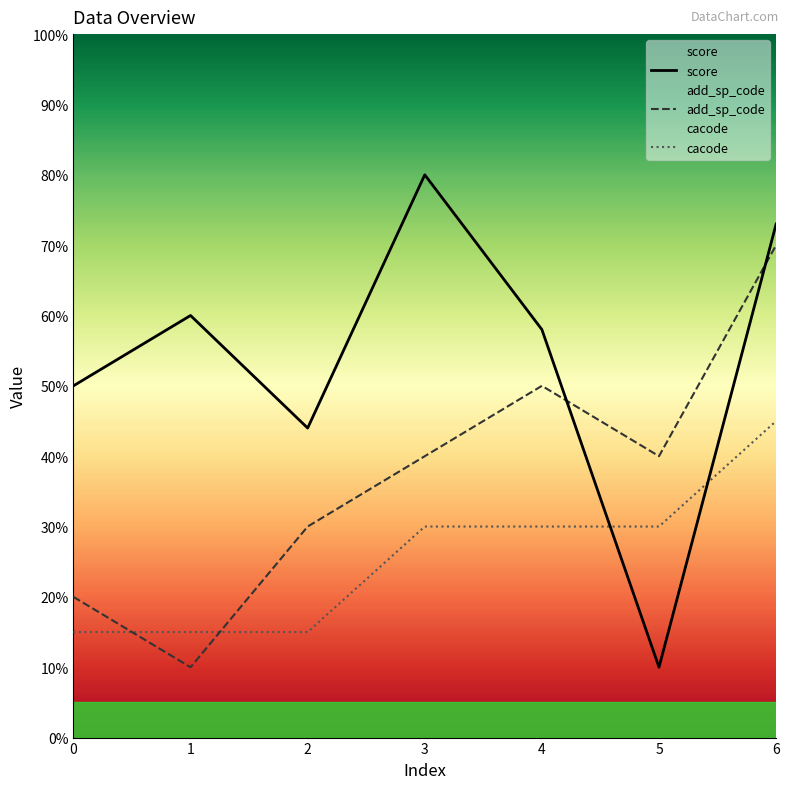

What is the sum of all add_sp_code values?

260